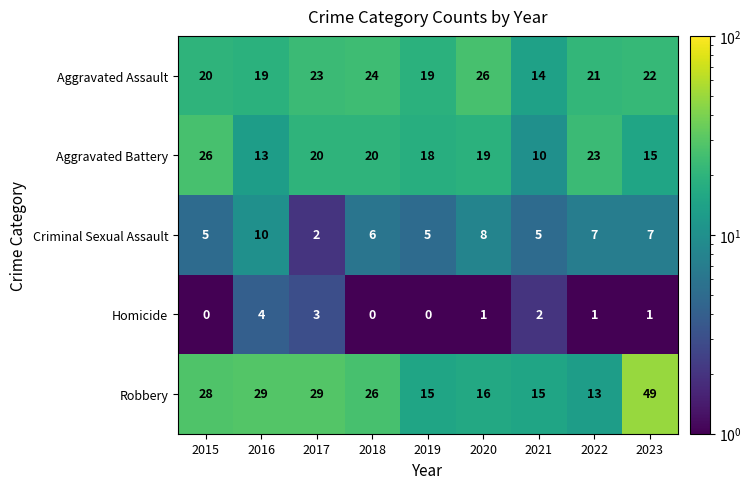

The value of Homicide at 2019 is 2. True or false?

False